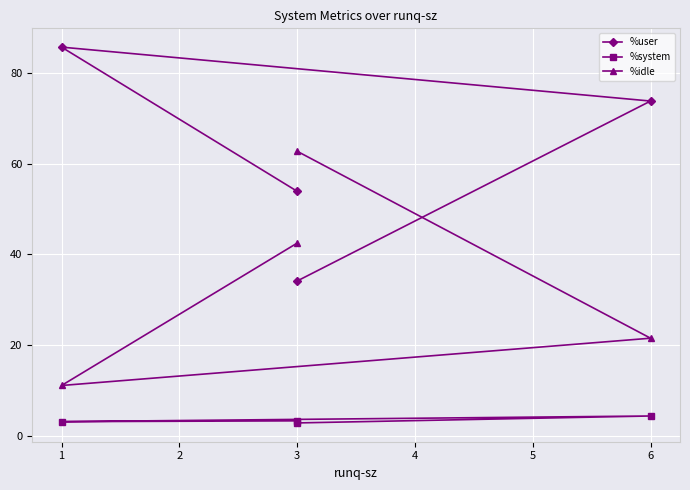

How many lines are shown in the chart?

3